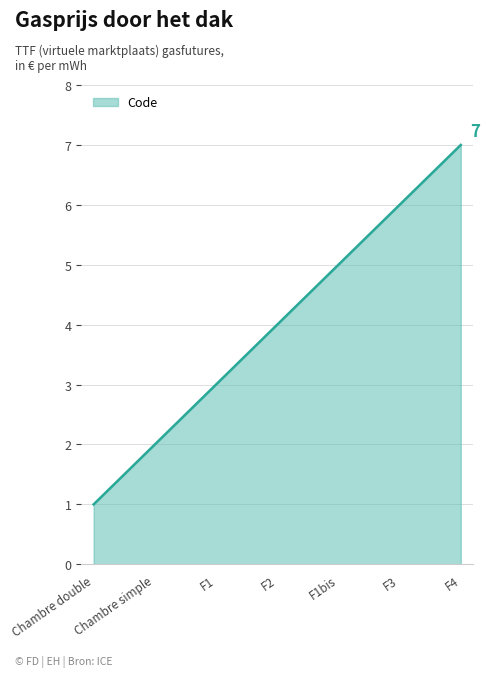

True or false: the data has more than 1 interior local peaks.

False